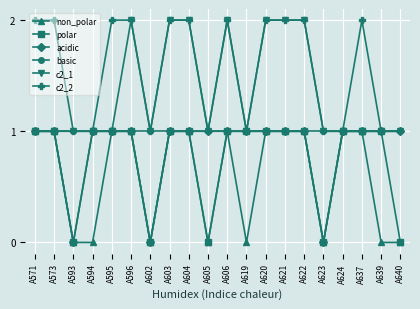

What is the difference between the highest and lowest values at A621?

1